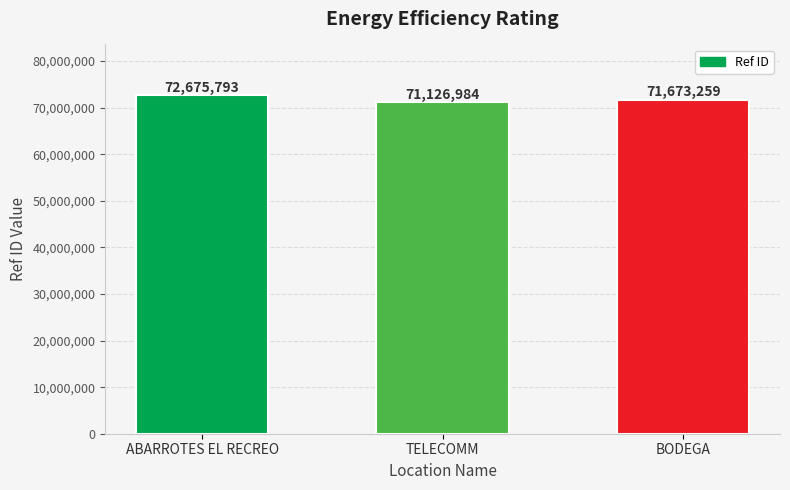

Reading left to right, list all the values displayed in this chart.

72675793	71126984	71673259